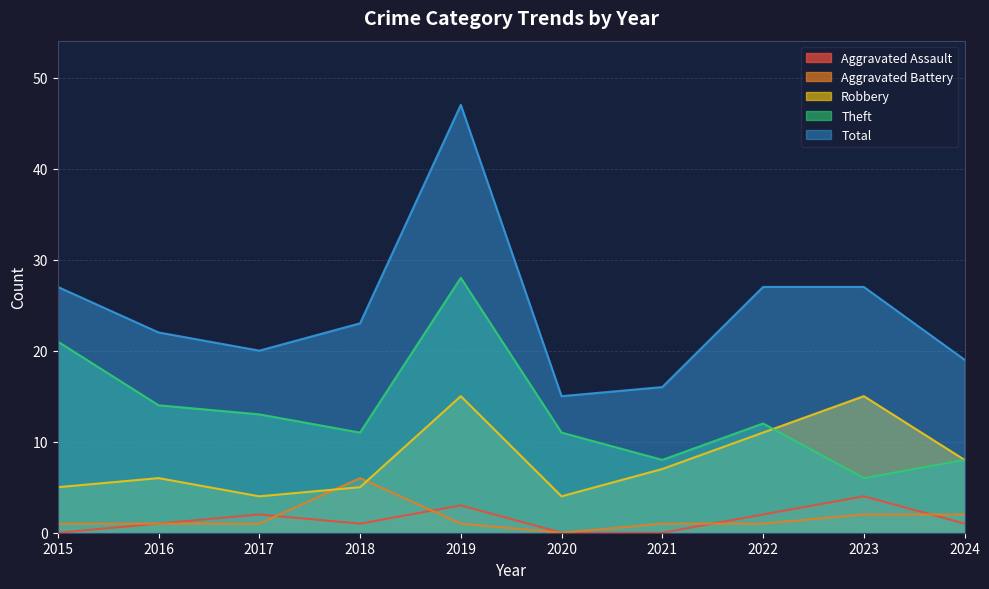

True or false: Robbery and Aggravated Assault intersect in this chart.

False